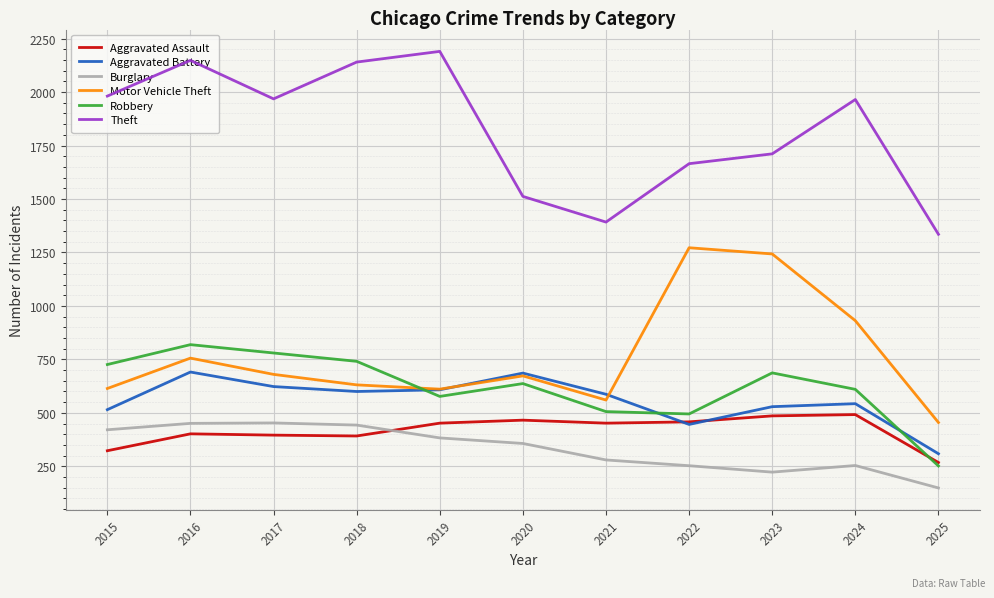

At which category is the sum across all series the highest?

2016